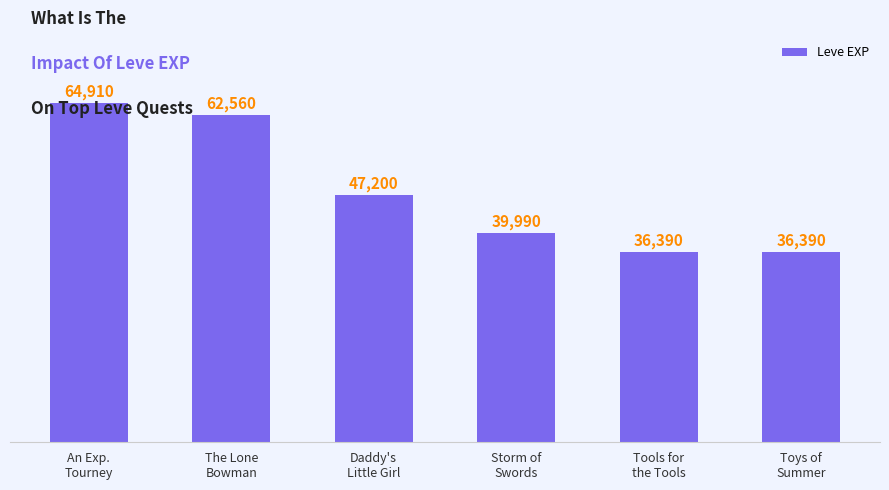

Are the bars grouped side by side (vs. stacked)?

No